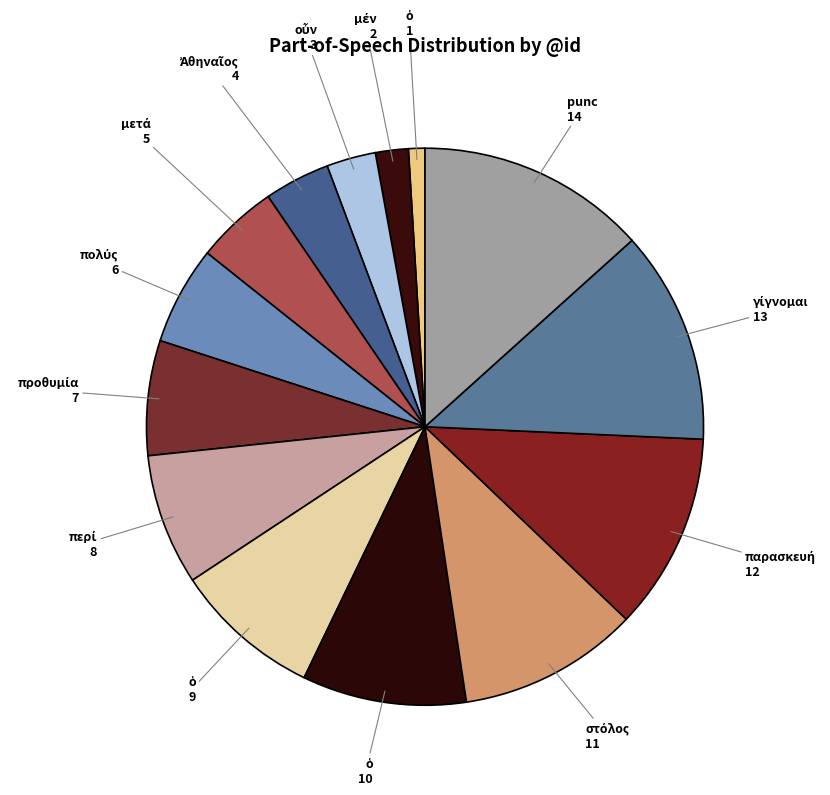

Count the number of slices in the pie.

14